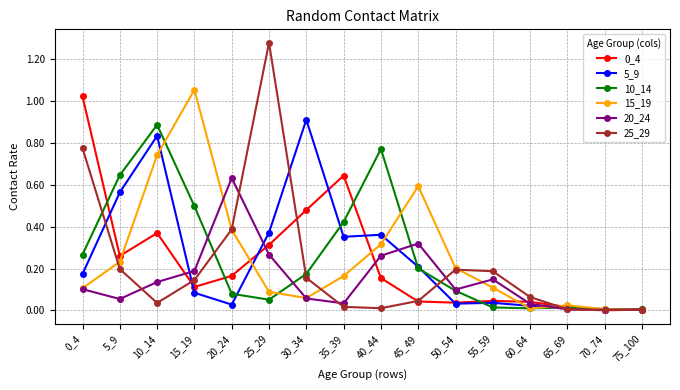

Which series has the widest spread of values?

25_29